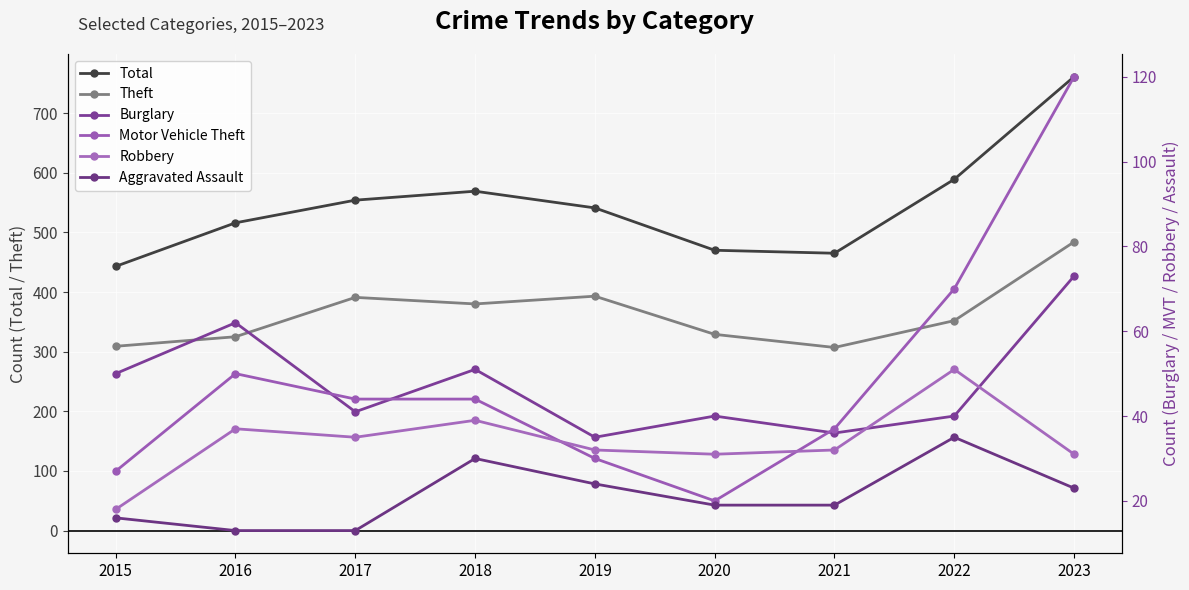

Reading left to right, list all the values displayed in this chart.

Total: 443	516	554	569	541	470	465	589	761
Theft: 309	325	391	380	393	329	307	352	484
Burglary: 50	62	41	51	35	40	36	40	73
Motor Vehicle Theft: 27	50	44	44	30	20	37	70	120
Robbery: 18	37	35	39	32	31	32	51	31
Aggravated Assault: 16	13	13	30	24	19	19	35	23